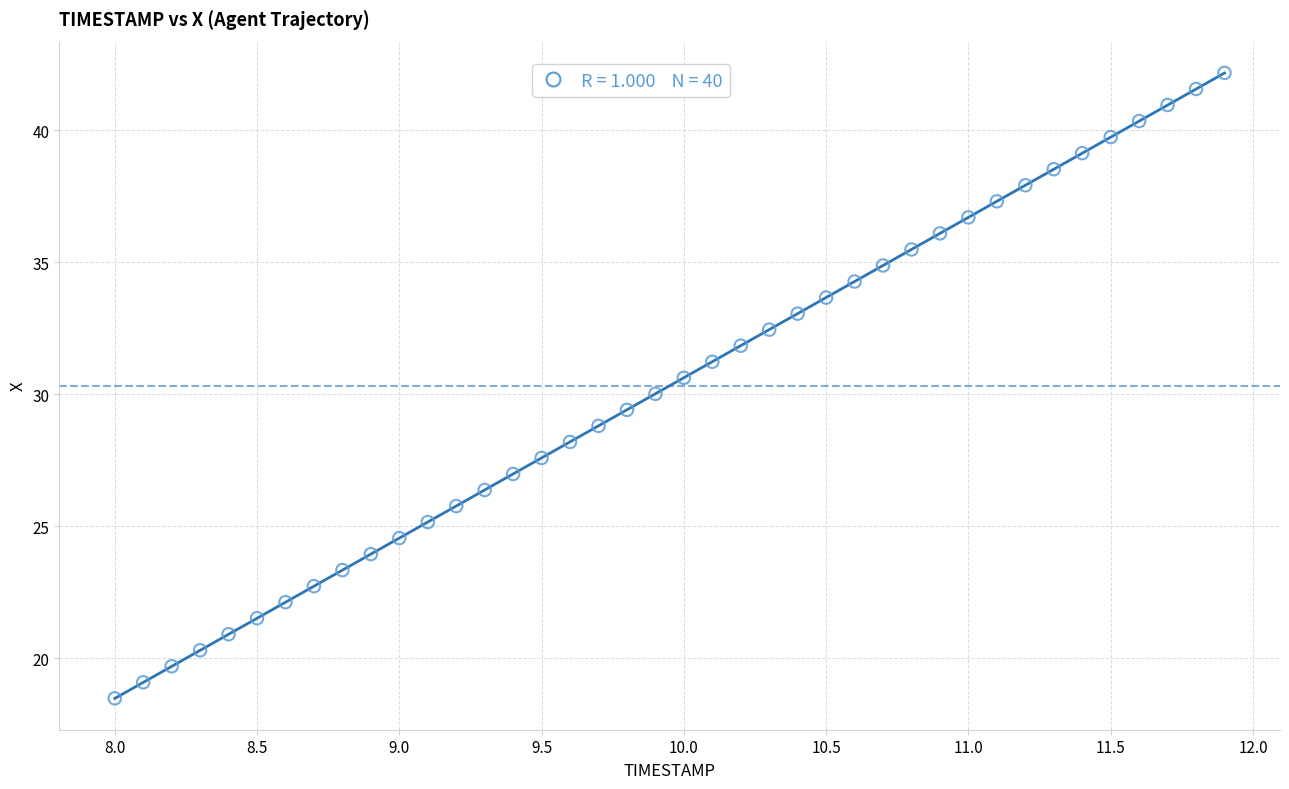

What is the range of X values (max minus min)?

3.9